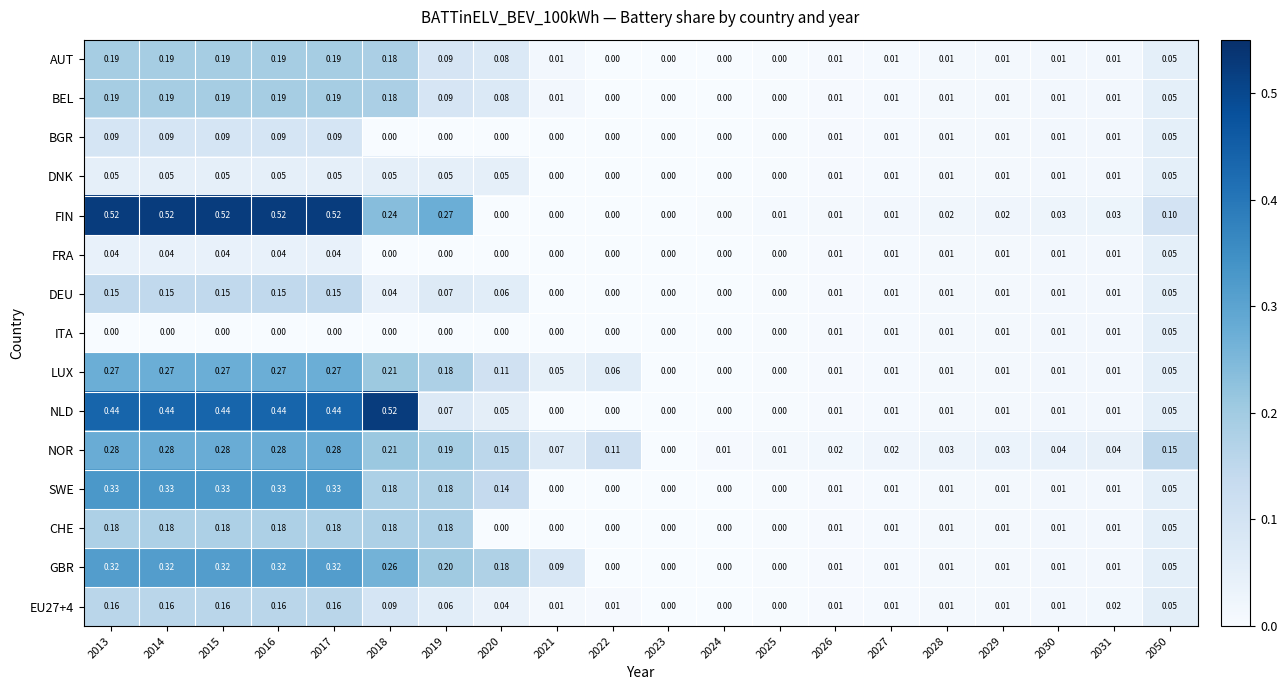

Which series has the largest total across all categories?

FIN